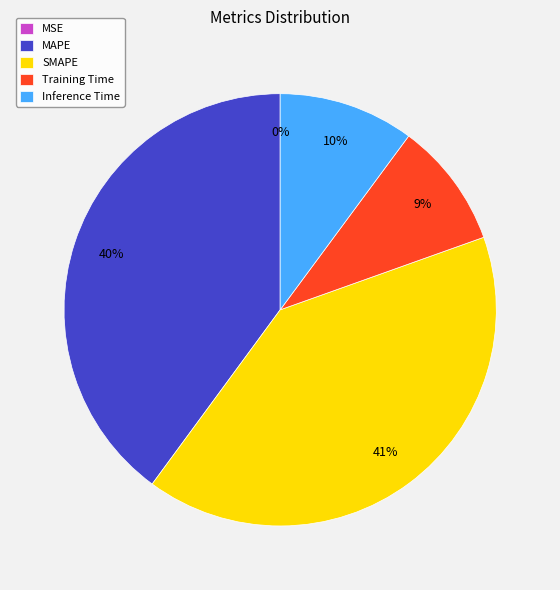

Which category has the biggest portion of the pie?

SMAPE